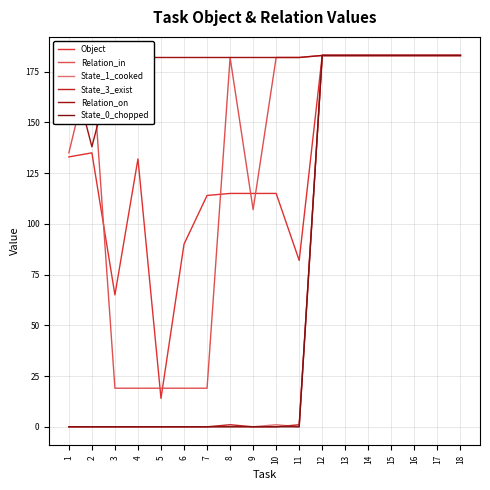

Which series has the largest range (max minus min)?

State_1_cooked